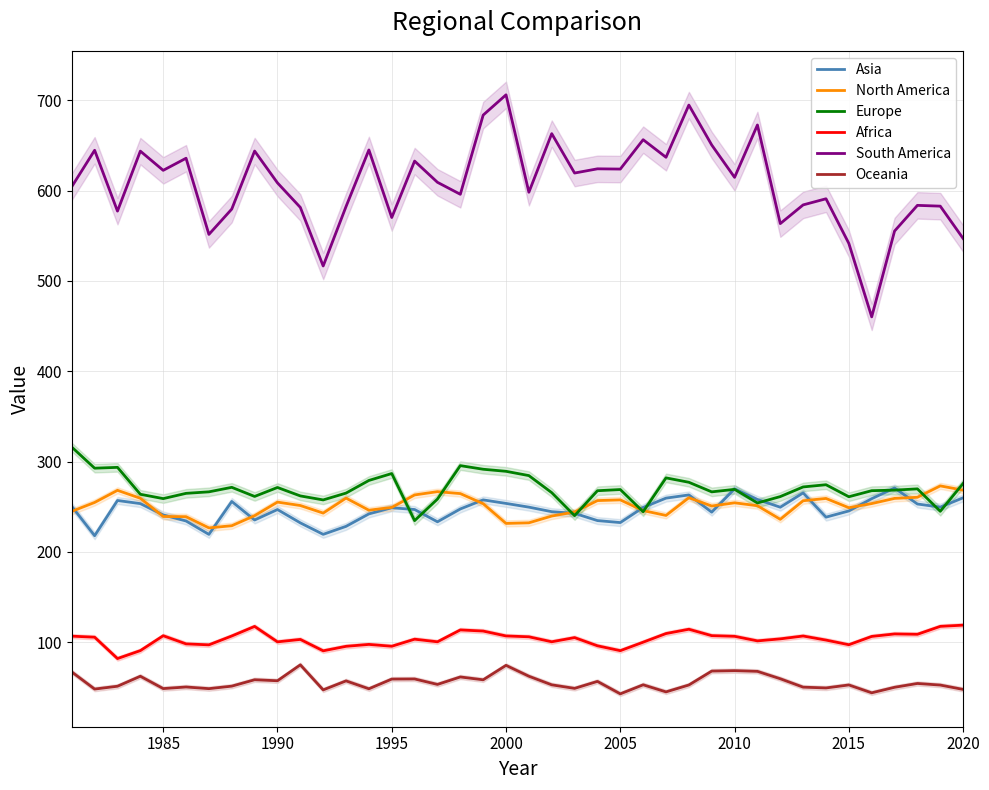

Count the number of categories in the chart.

40